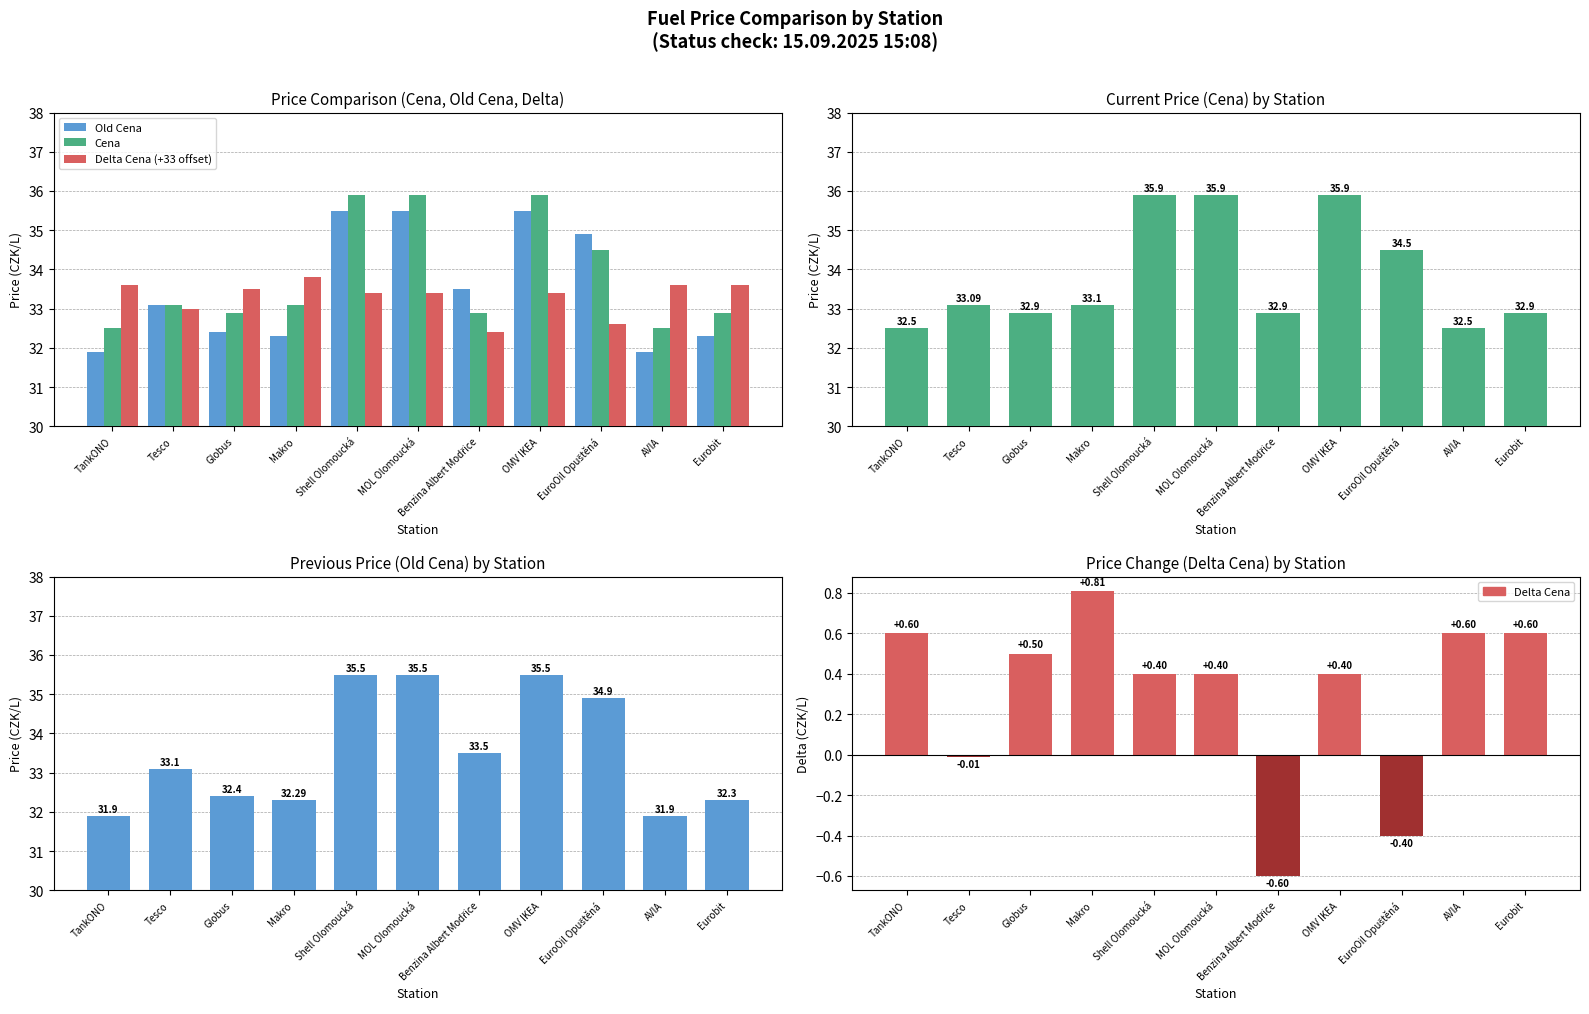

What are all the series names shown in the legend?

Old Cena, Cena, Delta Cena (+33 offset), Delta Cena